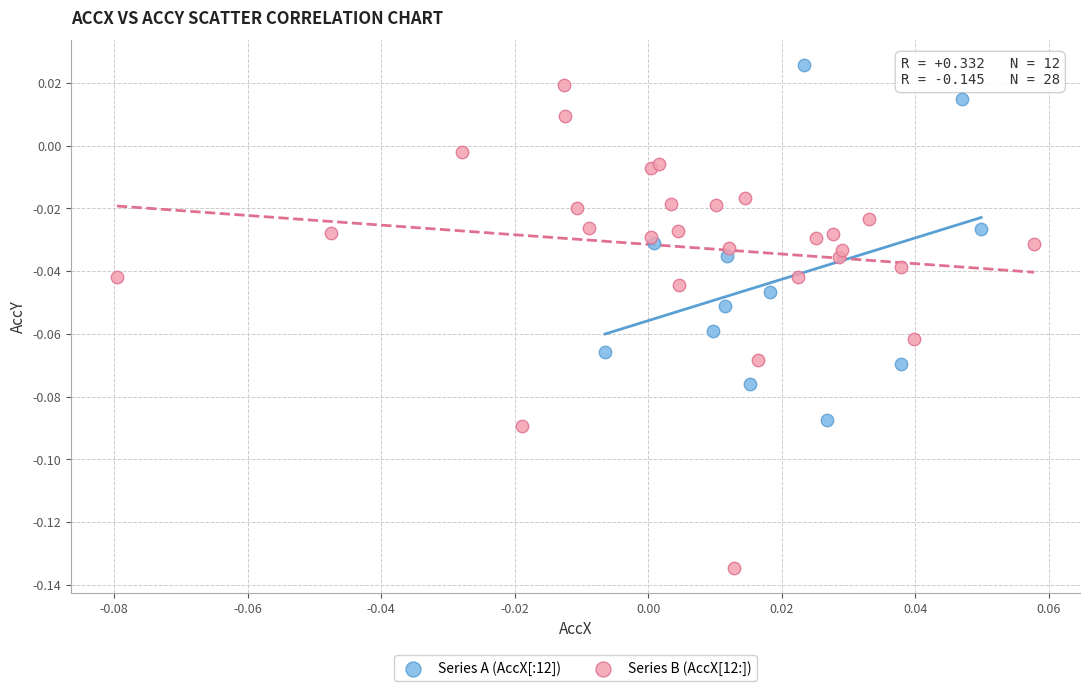

Which series has the largest Y range (max minus min)?

Series B (AccX[12:])